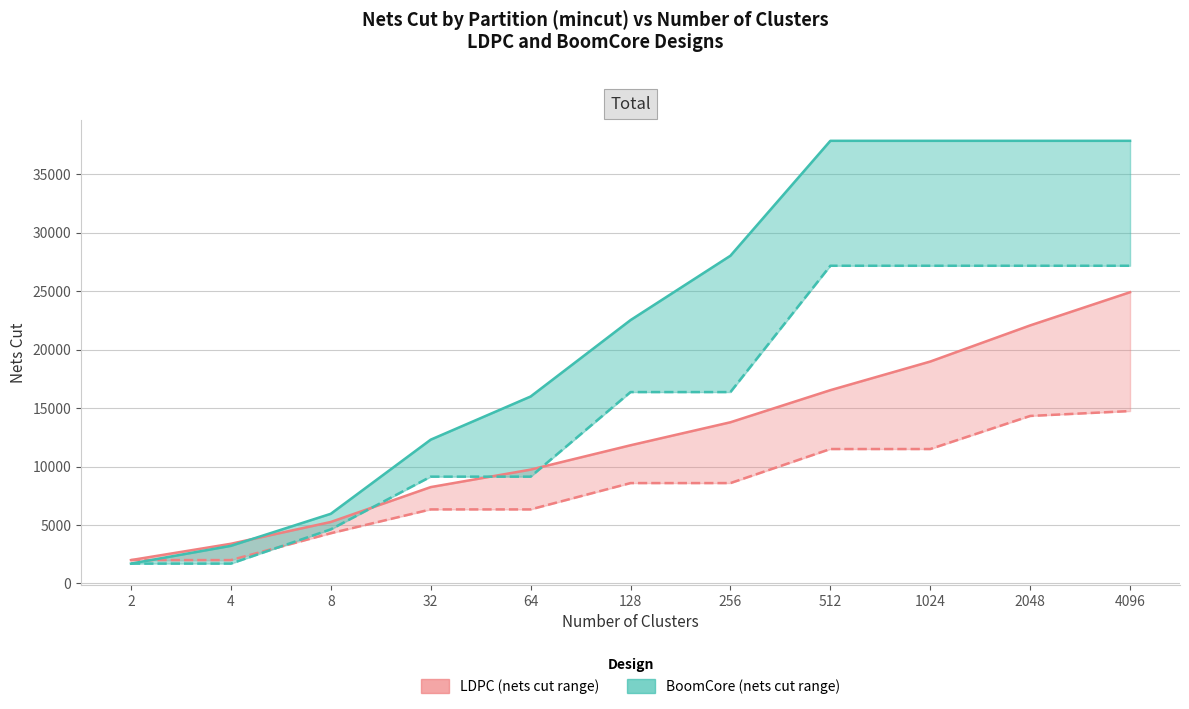

Reading right to left, extract all data points from this chart.

LDPC - Graph total nets: 4096=24902	2048=22065	1024=18975	512=16528	256=13784	128=11817	64=9735	32=8241	8=5259	4=3395	2=2000
LDPC - NoWires: 4096=14743	2048=14324	1024=11496	512=11496	256=8585	128=8585	64=6334	32=6334	8=4296	4=2000	2=2000
BoomCore - Graph total nets: 4096=37847	2048=37847	1024=37847	512=37847	256=28023	128=22519	64=15986	32=12297	8=5959	4=3219	2=1700
BoomCore - NoWires: 4096=27165	2048=27165	1024=27165	512=27165	256=16367	128=16367	64=9134	32=9134	8=4630	4=1700	2=1700